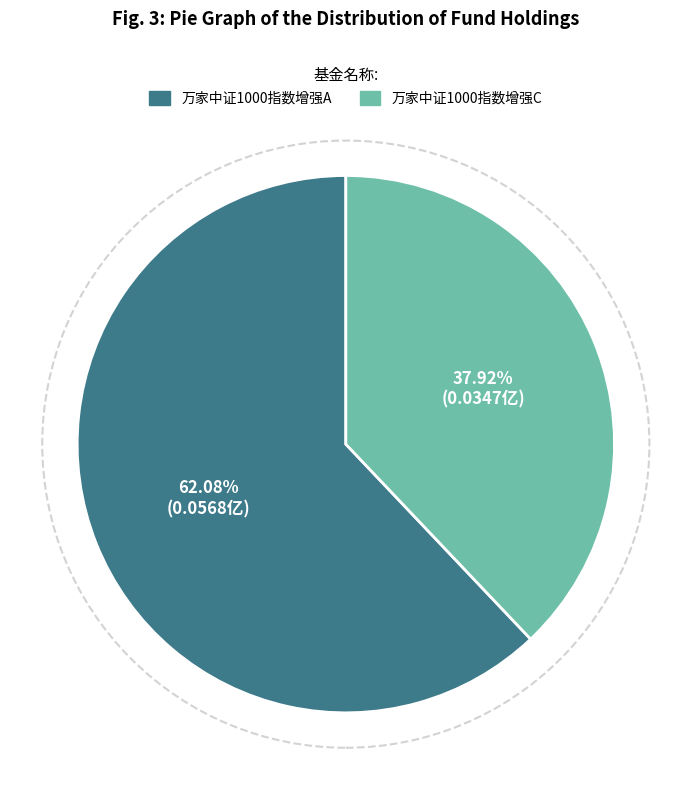

Which slice is the smallest?

万家中证1000指数增强C